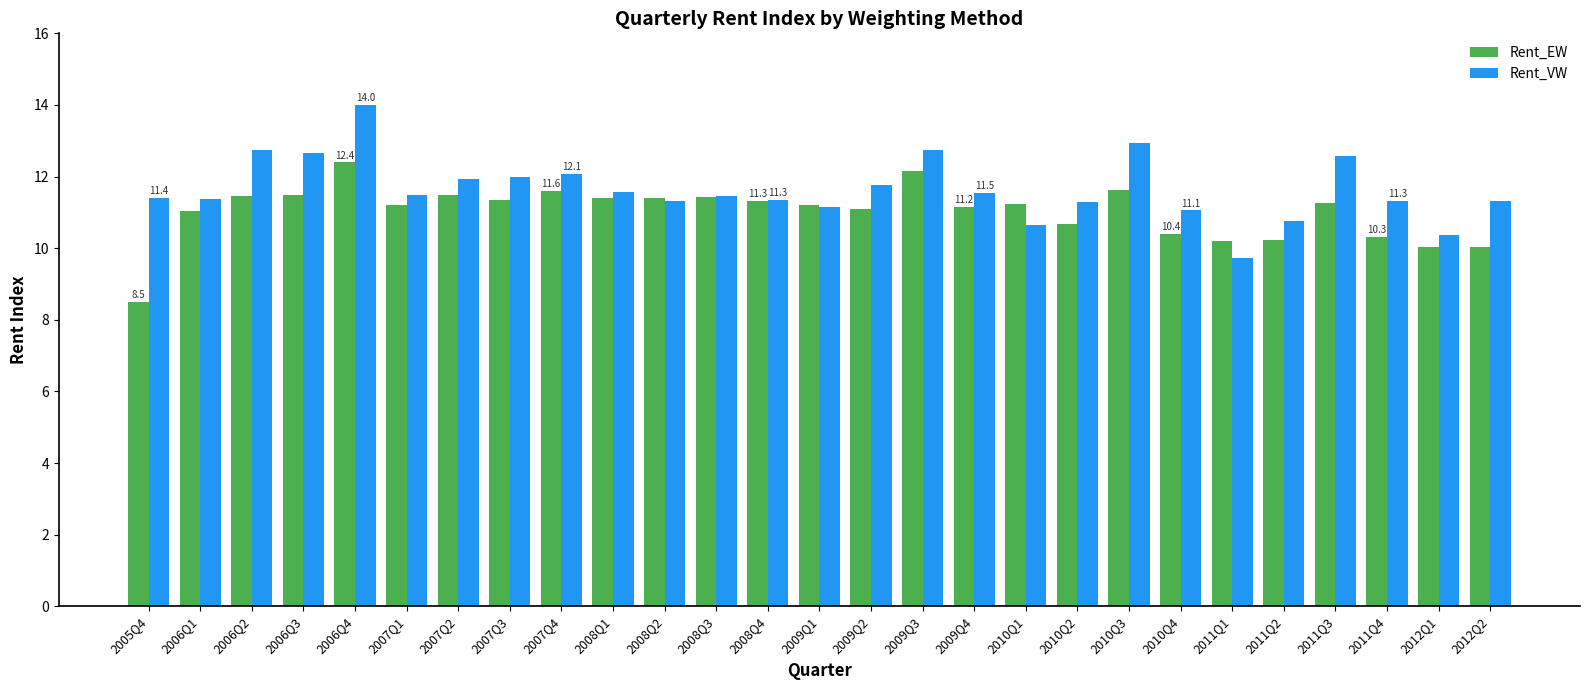

Is the value of Rent_VW at 2007Q4 greater than the value of Rent_EW at 2006Q1?

Yes